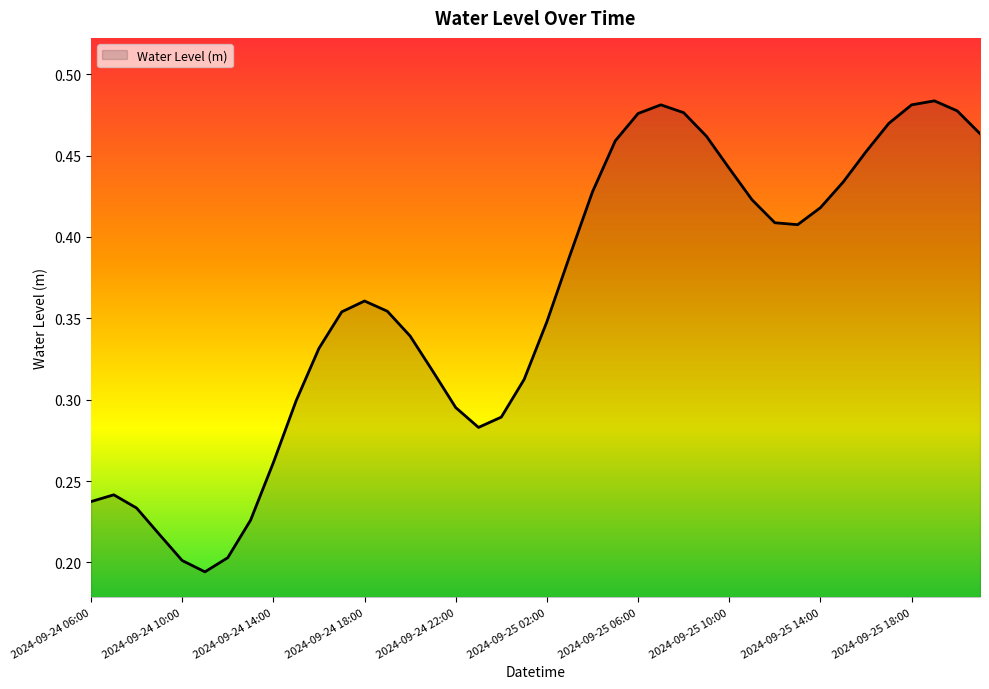

Does the chart have visible grid lines?

No